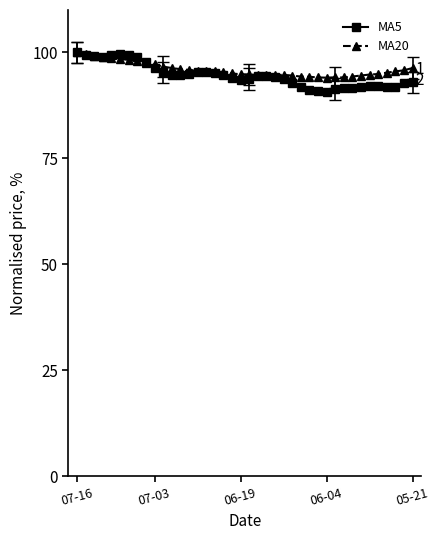

Which series has the widest spread of values?

MA5